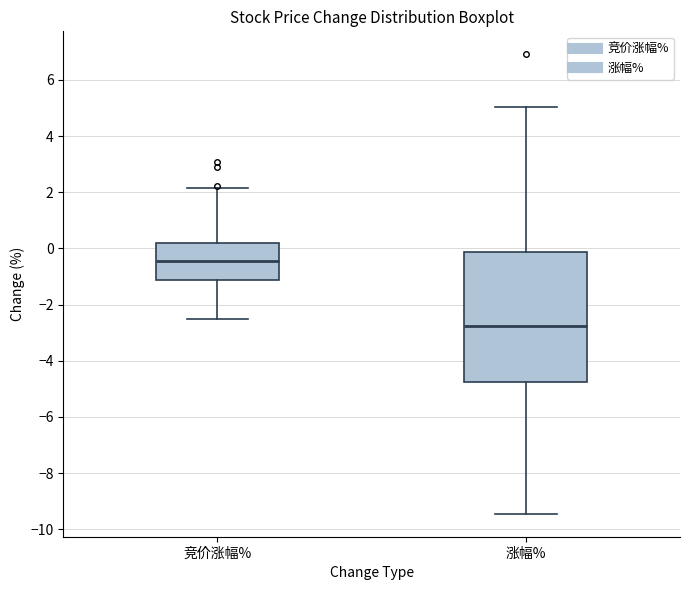

Reading left to right, transcribe this box plot: for each box, give where its median line is, the range the box spans, and where its two whiskers end, as read against the y-axis. The values are not printed on the chart, so give them approximately, as read against the axis.

竞价涨幅%: median -0.4, box -1.2 to 0.2, whiskers -2.6 to 2.2
涨幅%: median -2.8, box -4.8 to -0.2, whiskers -9.4 to 5.0